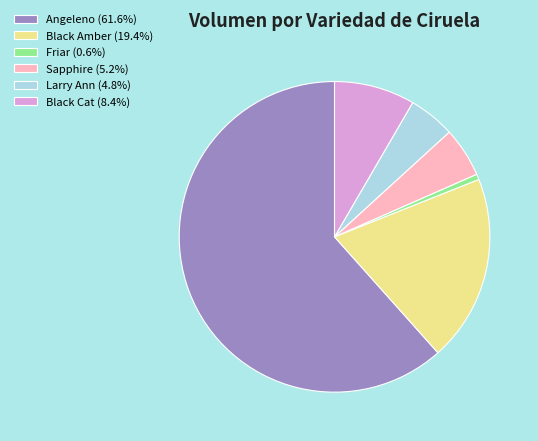

Which category has the biggest portion of the pie?

Angeleno